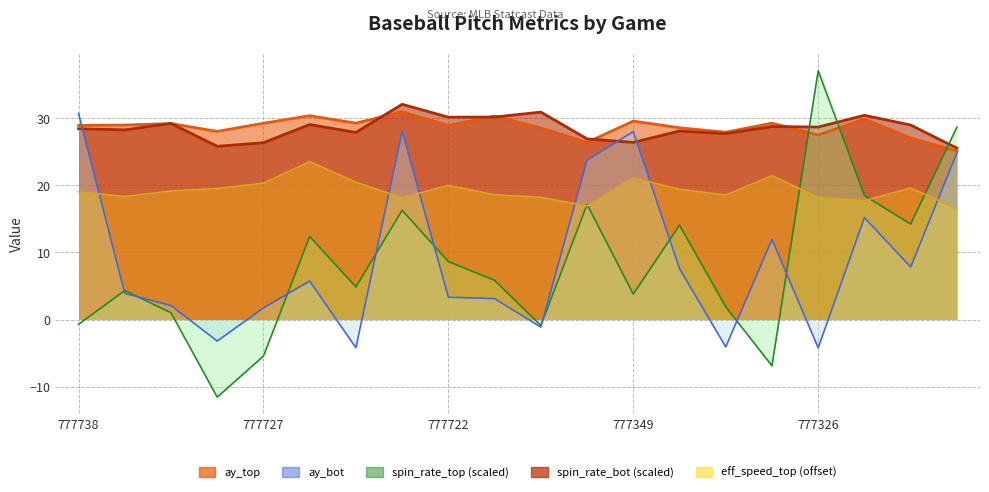

Rank the categories by release_spin_rate_top value from lowest to highest.

777730, 777331, 777727, 777340, 777738, 777724, 777345, 777349, 777740, 777735, 777716, 777722, 777723, 777343, 777321, 777725, 777338, 777320, 777319, 777326